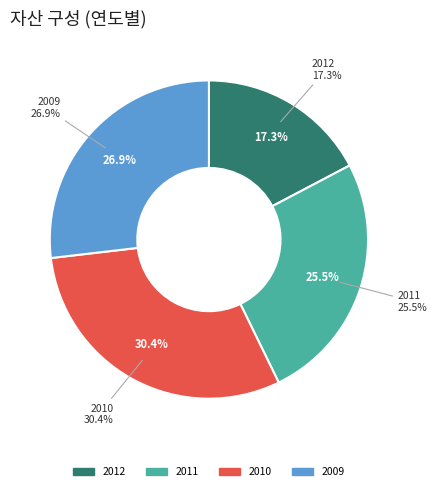

What is the smallest slice in the pie chart?

2012